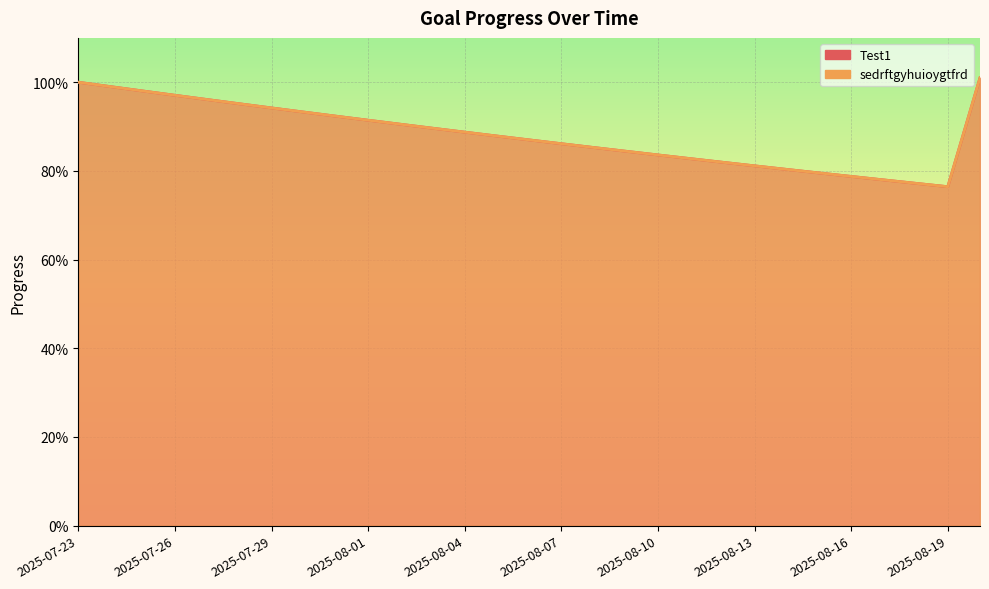

How many lines are shown in the chart?

2